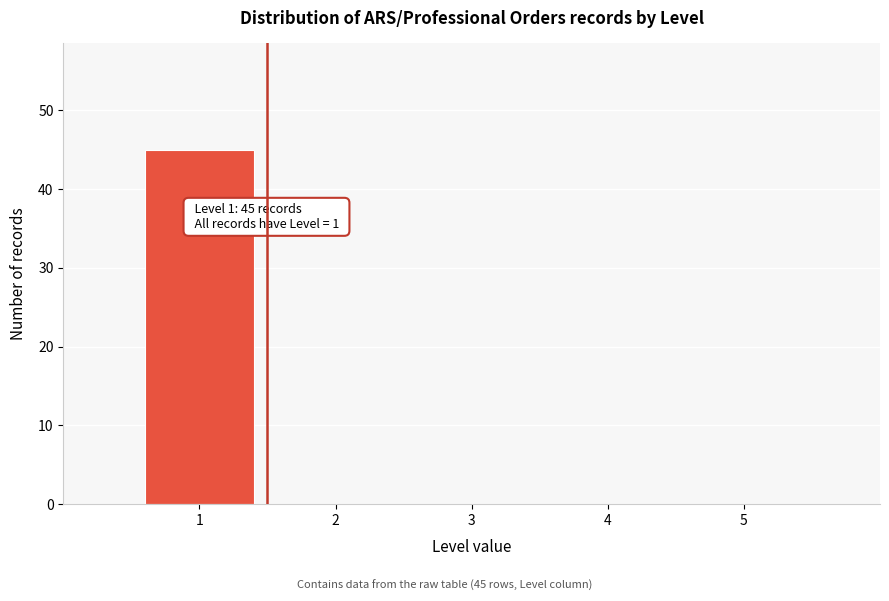

Over which range of the x-axis is the bar tallest?

0.5 to 1.5